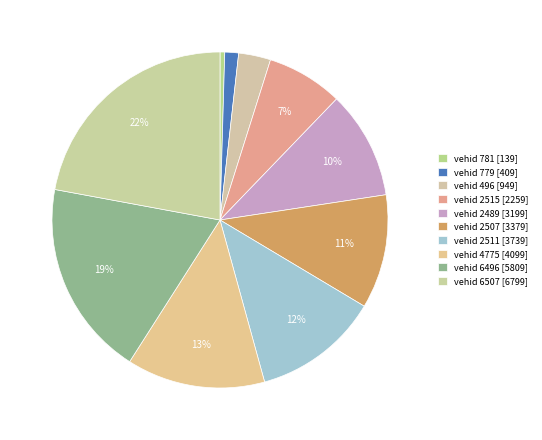

Count the number of slices in the pie.

10